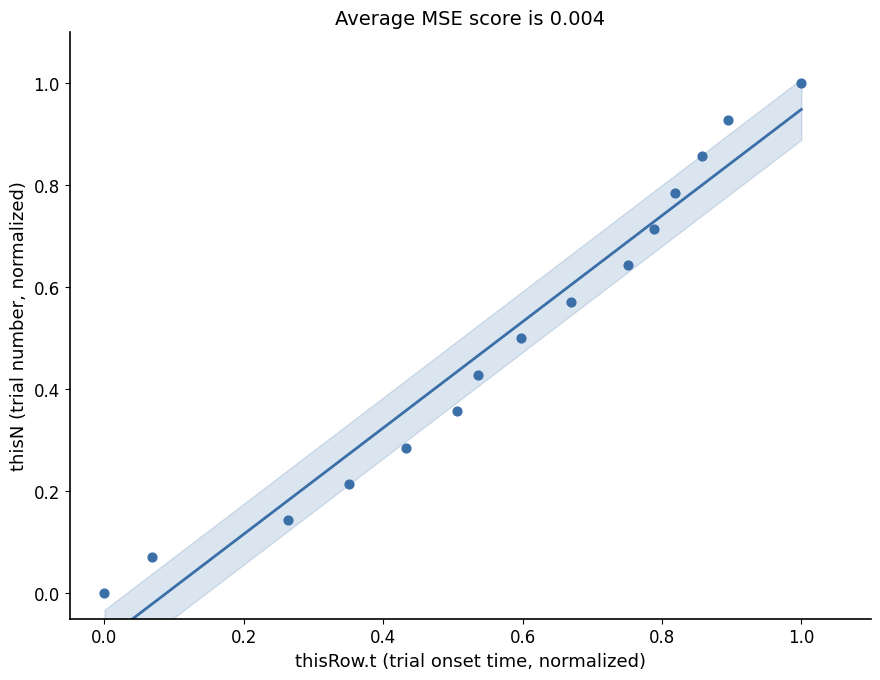

What is the range of X values (max minus min)?

1.0